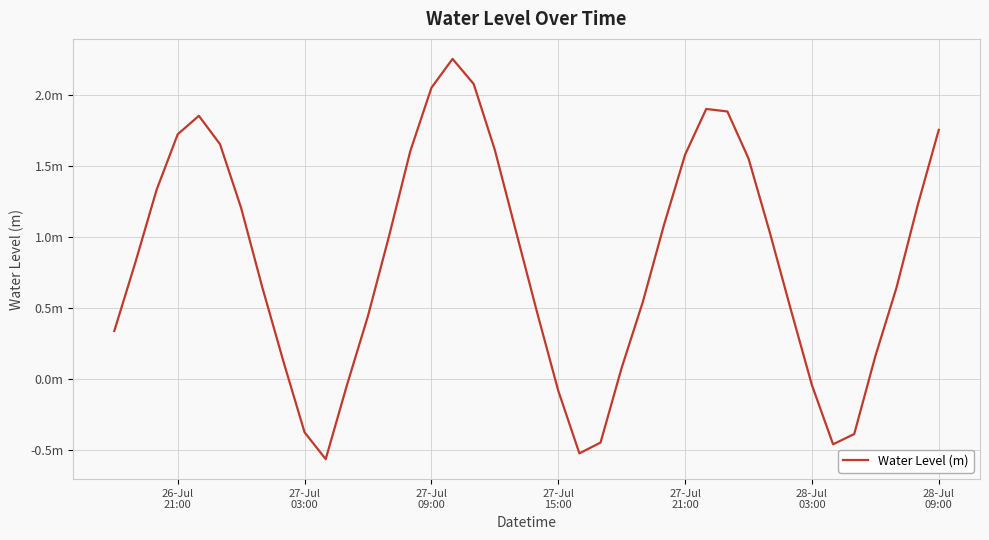

Does the chart display data point markers on the line(s)?

No